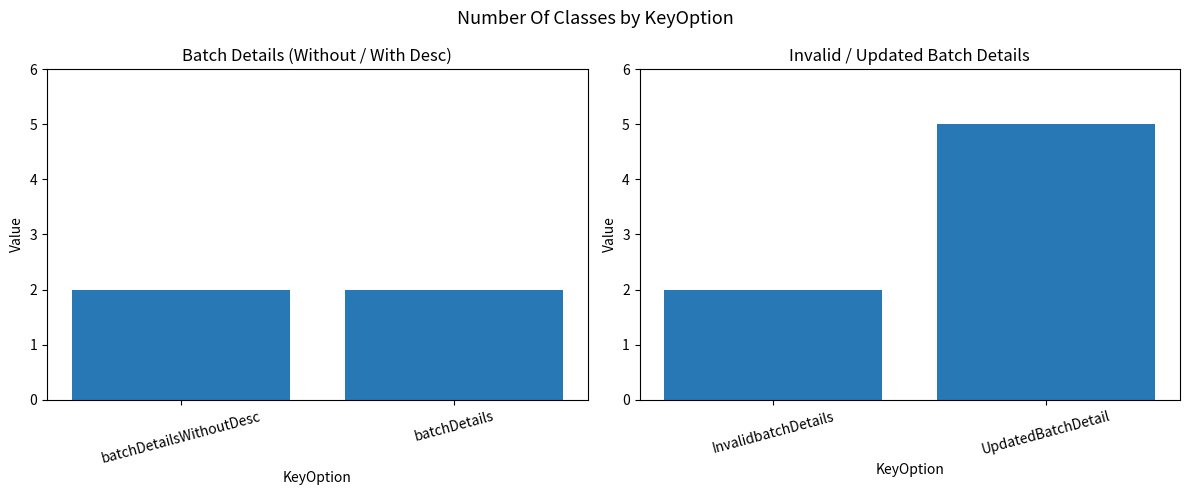

What are all the series names shown in the legend?

Number Of Classes (left), Number Of Classes (right)